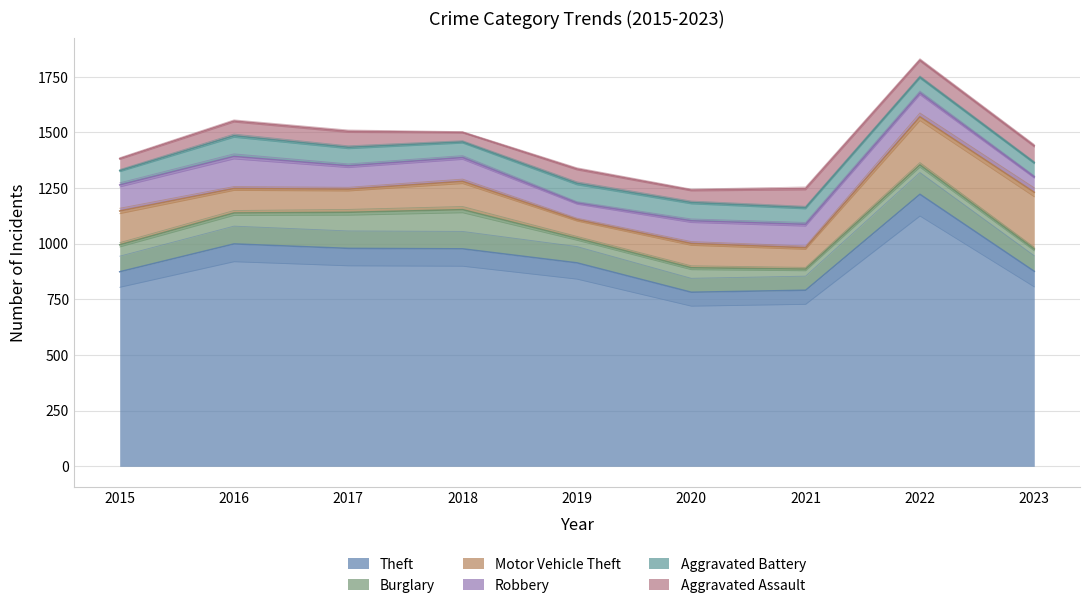

Reading right to left, transcribe all the data shown in this chart.

Theft: 876	1222	791	782	914	977	979	999	874
Burglary: 100	132	95	110	110	176	162	139	121
Motor Vehicle Theft: 255	216	96	109	84	127	104	110	152
Robbery: 69	107	105	102	75	107	105	144	117
Aggravated Battery: 64	71	75	82	88	70	83	93	64
Aggravated Assault: 76	77	86	56	65	43	72	66	54